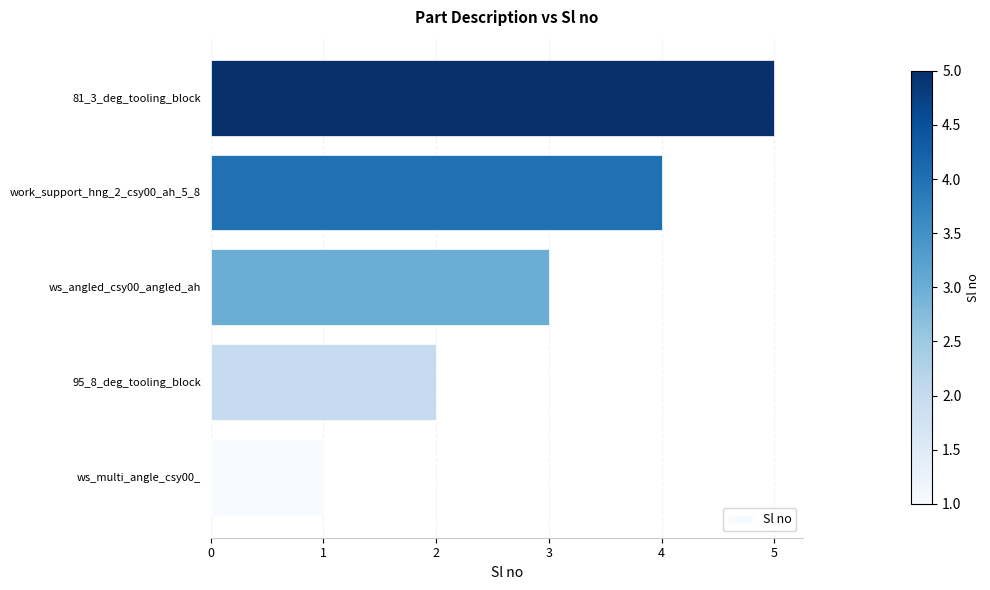

Approximately how many times larger is the value at work_support_hng_2_csy00_ah_5_8 compared to ws_angled_csy00_angled_ah?

1.3